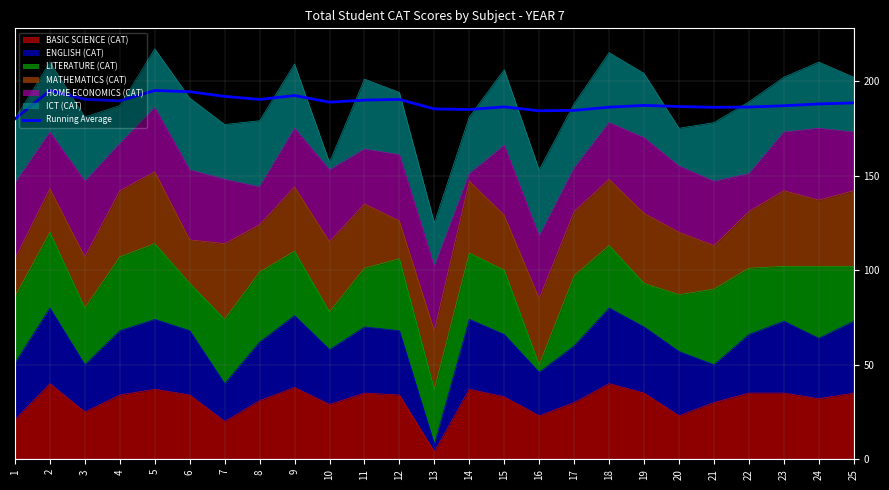

Reading left to right, extract all data points from this chart.

1=180.0	2=195.0	3=190.3	4=189.5	5=195.0	6=194.3	7=191.9	8=190.2	9=192.3	10=188.8	11=189.9	12=190.2	13=185.2	14=184.9	15=186.3	16=184.2	17=184.5	18=186.2	19=187.1	20=186.5	21=186.1	22=186.2	23=186.9	24=187.9	25=188.4